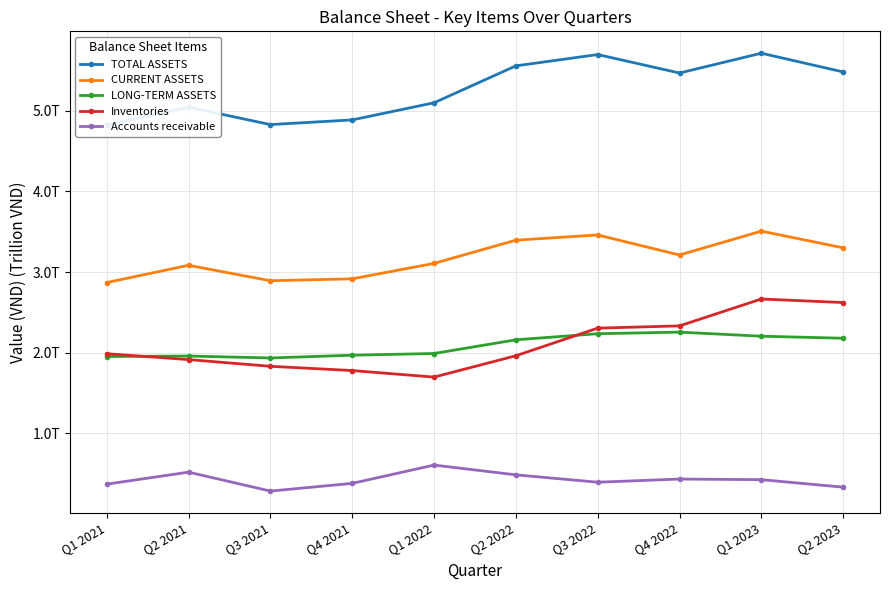

True or false: CURRENT ASSETS has more than 1 interior local peaks.

True